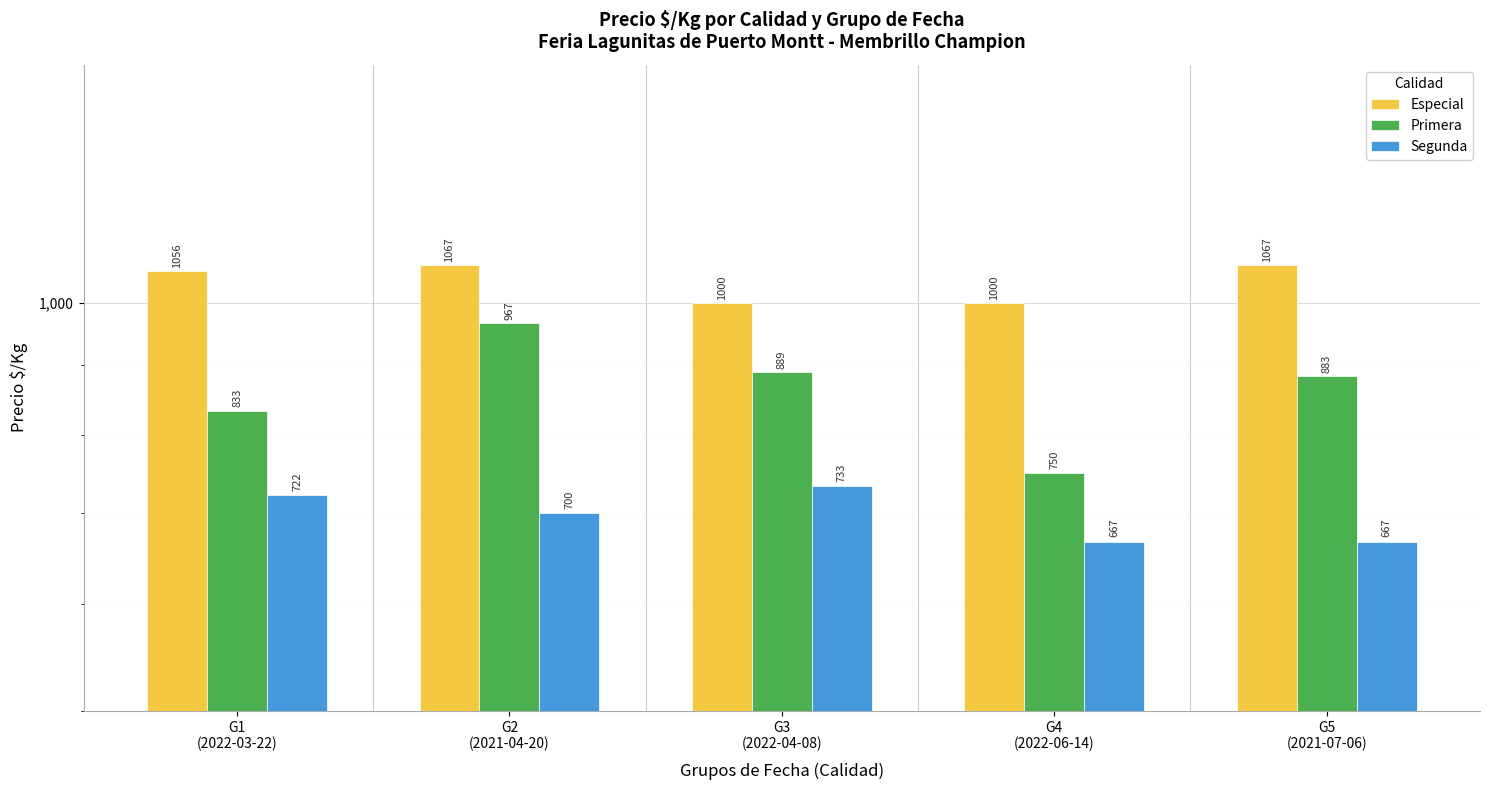

What is the total value across all series at G5
(2021-07-06)?

2617